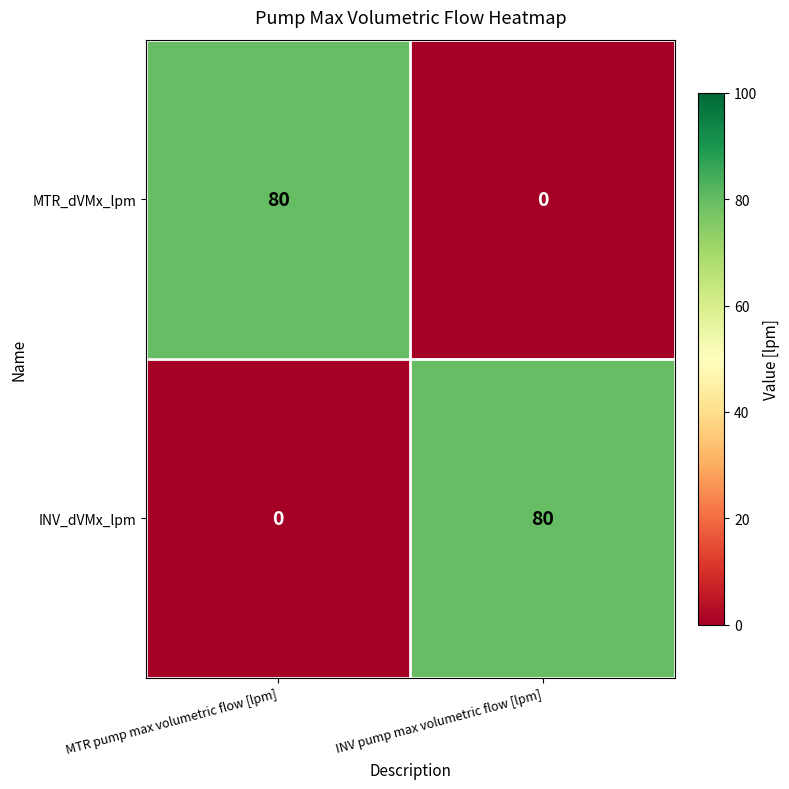

What value does the MTR_dVMx_lpm series have at MTR pump max volumetric flow [lpm]?

80